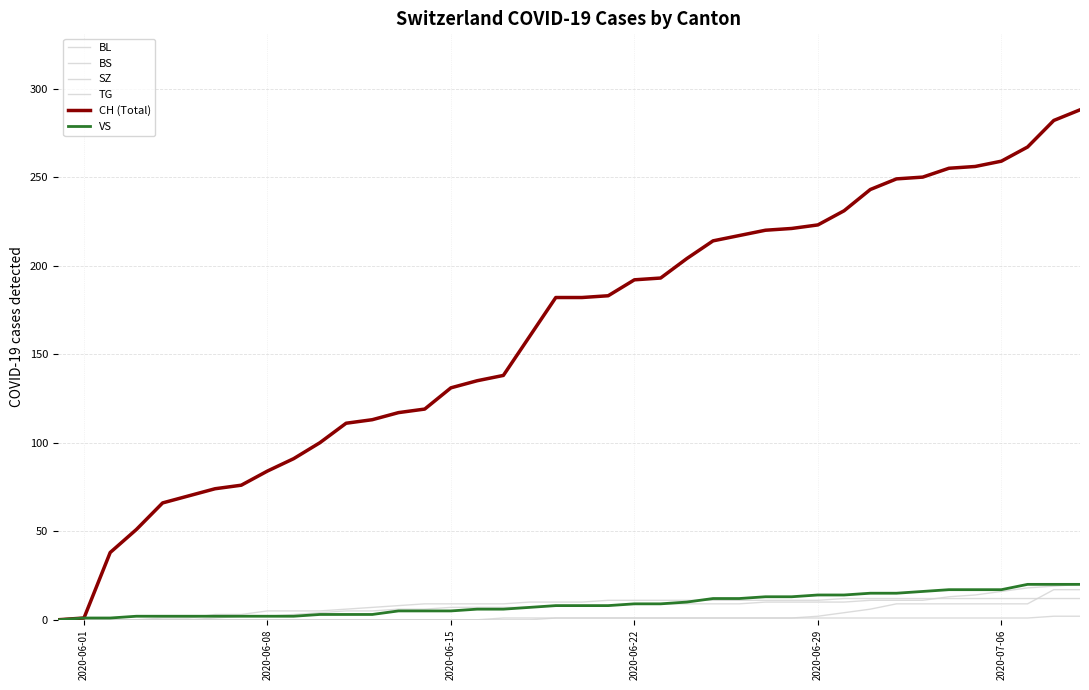

At how many categories does at least one series exceed 269?

2